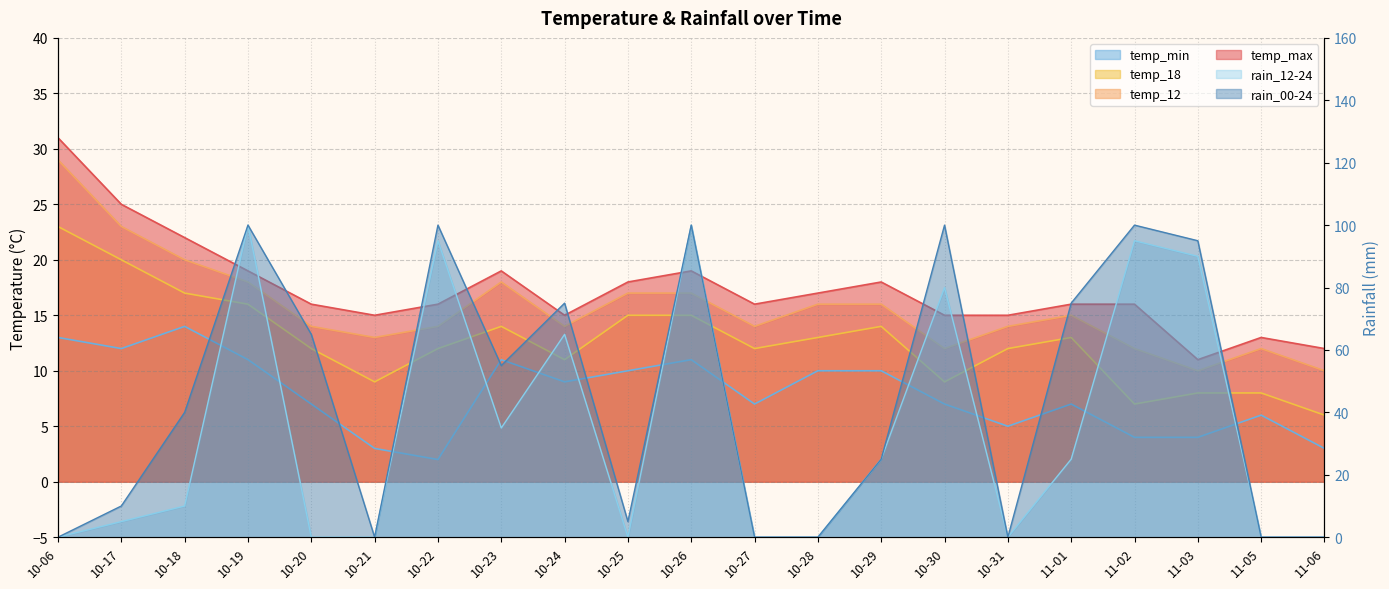

What is the maximum value shown in the chart?

100